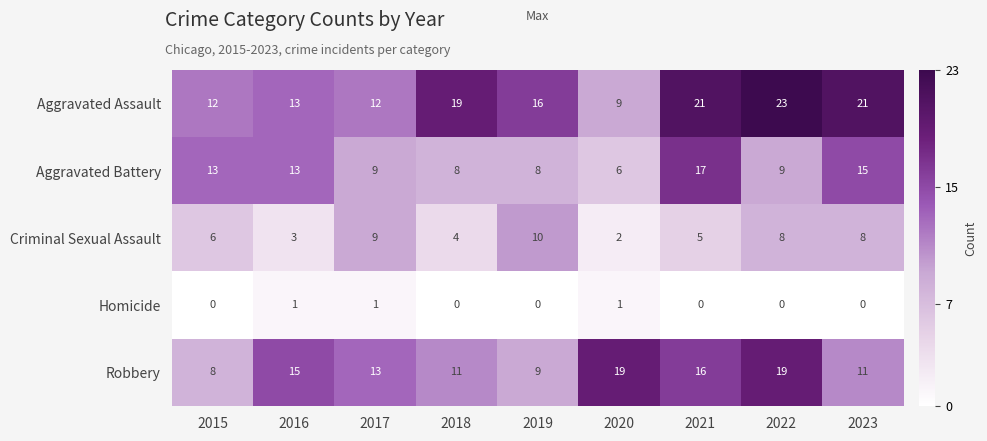

How many categories are shown in the chart?

9